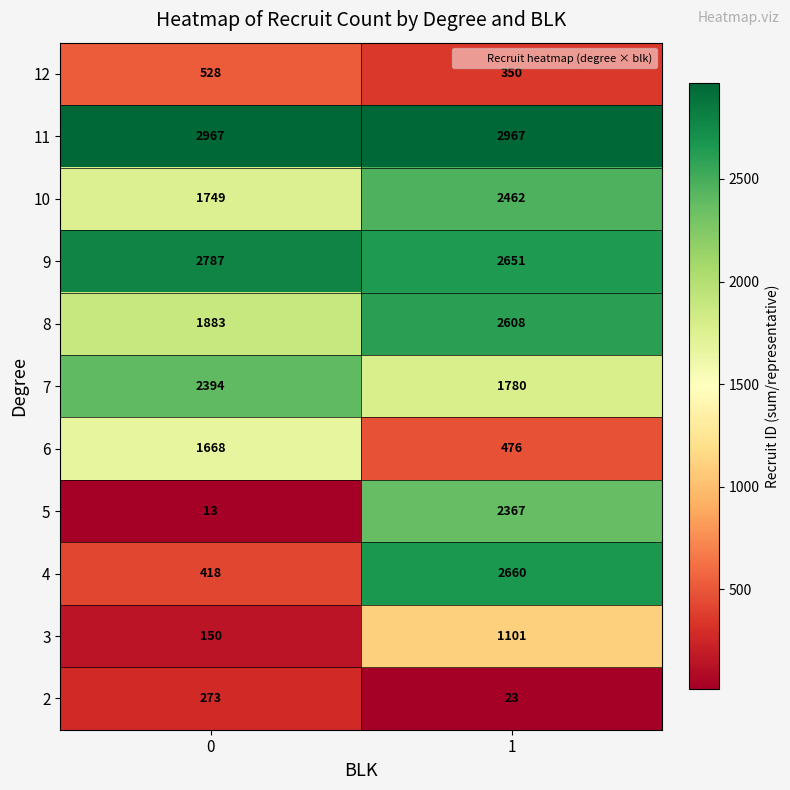

Which series has the largest range (max minus min)?

5